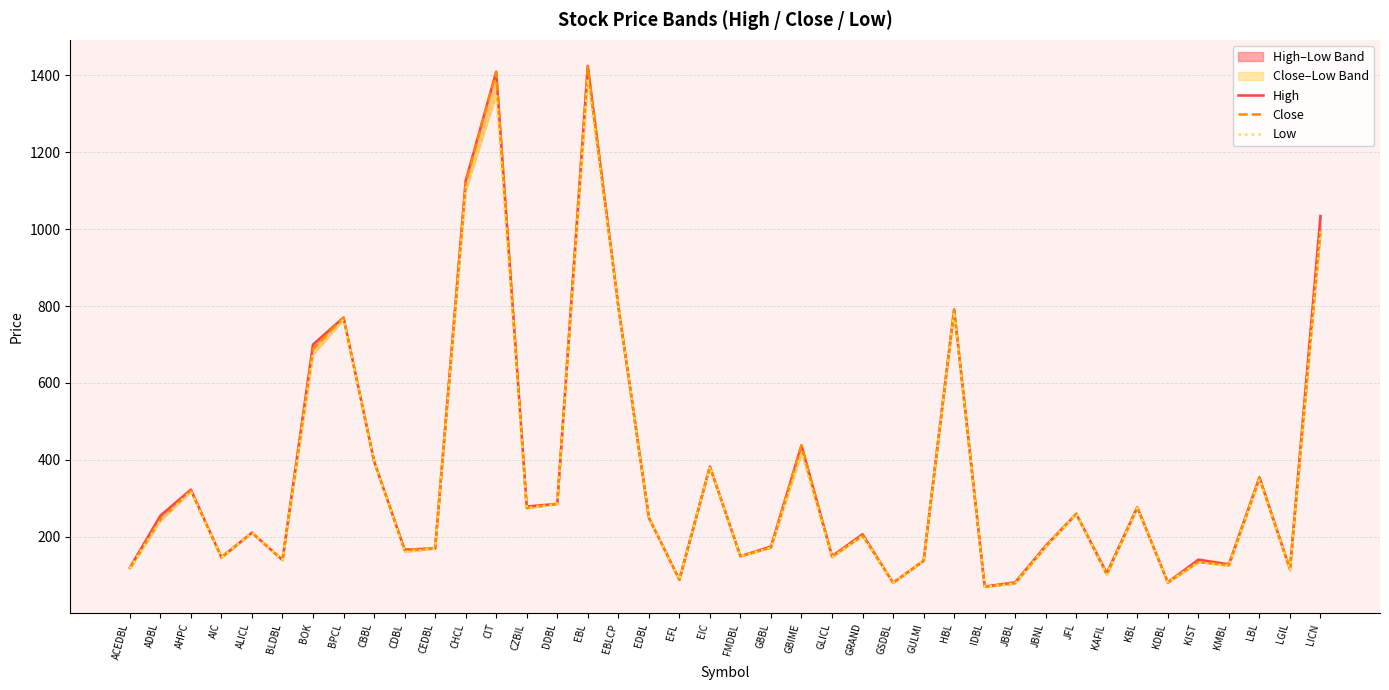

What is the value of the High point at the 21st from the left?

150